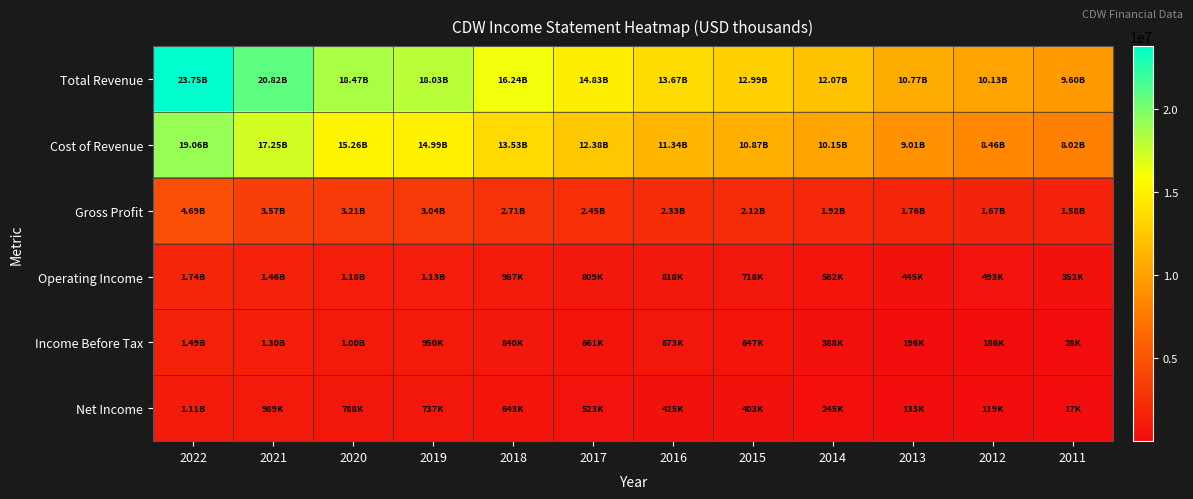

Which series has the largest range (max minus min)?

Total Revenue